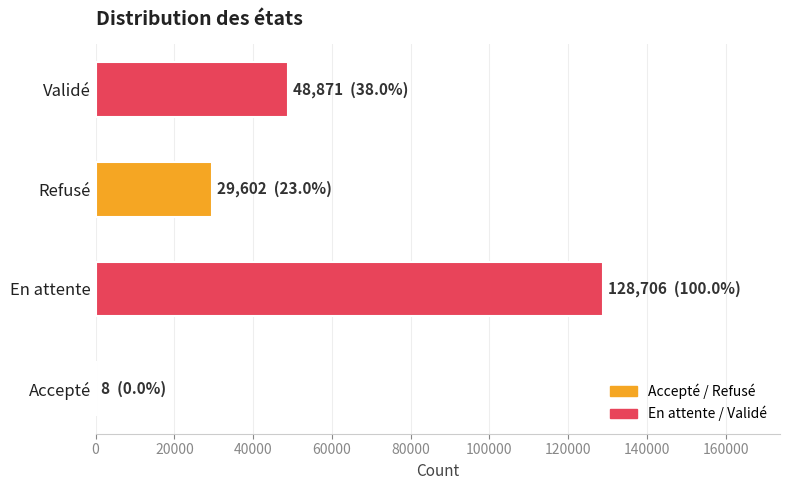

Where is the data nearest to the value 64357?

Validé